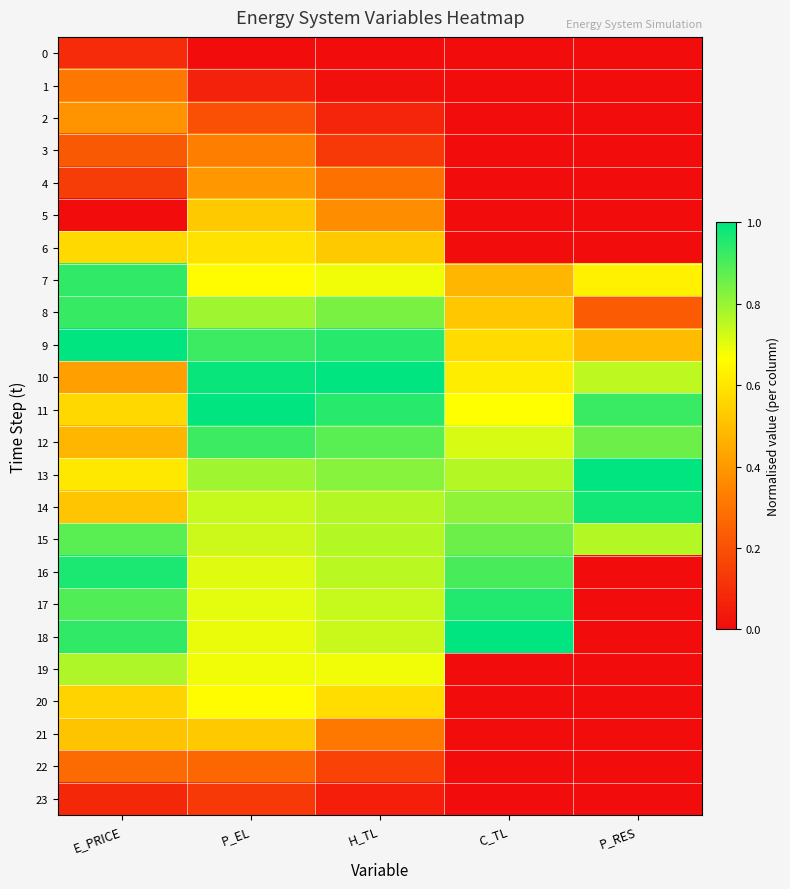

What is the maximum value shown in the chart?

1.0